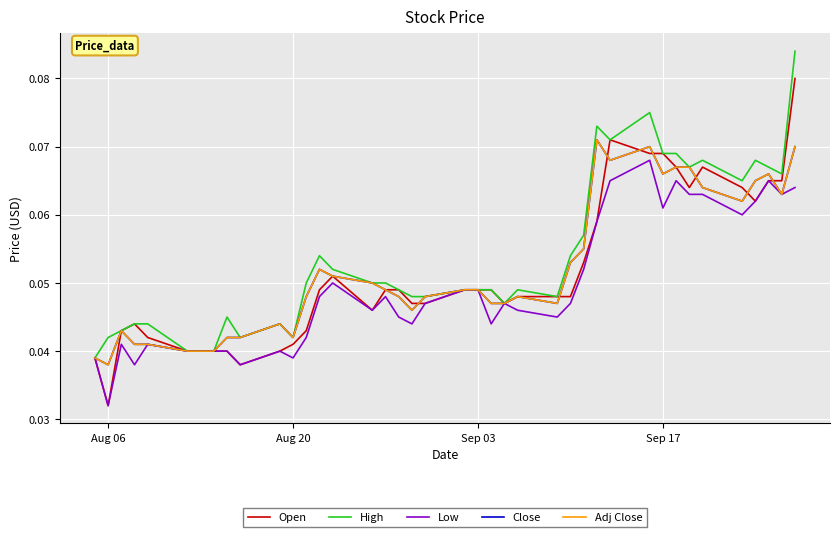

True or false: Close and Adj Close intersect in this chart.

False